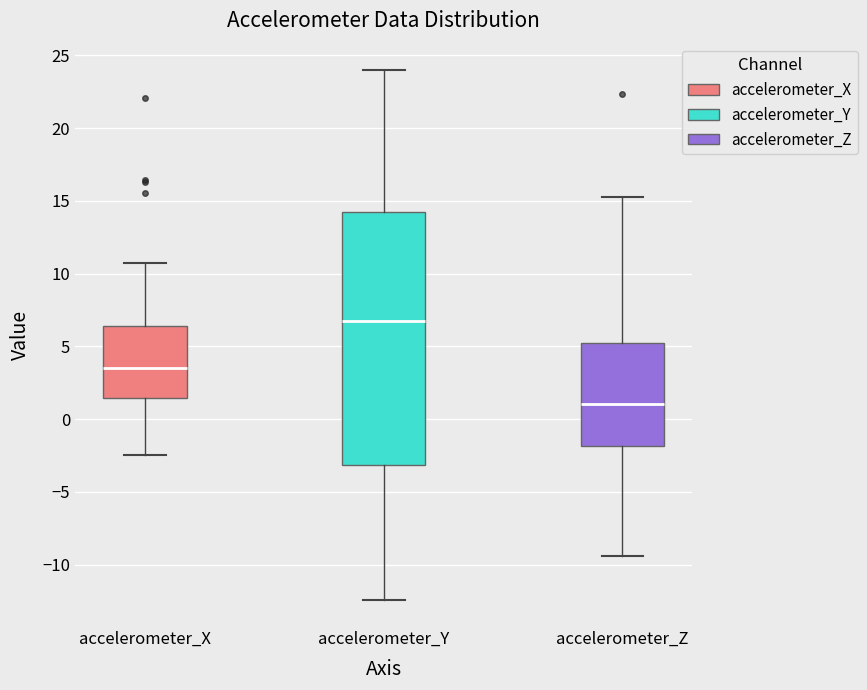

Which box is the tallest, from its lower edge to its upper edge?

accelerometer_Y